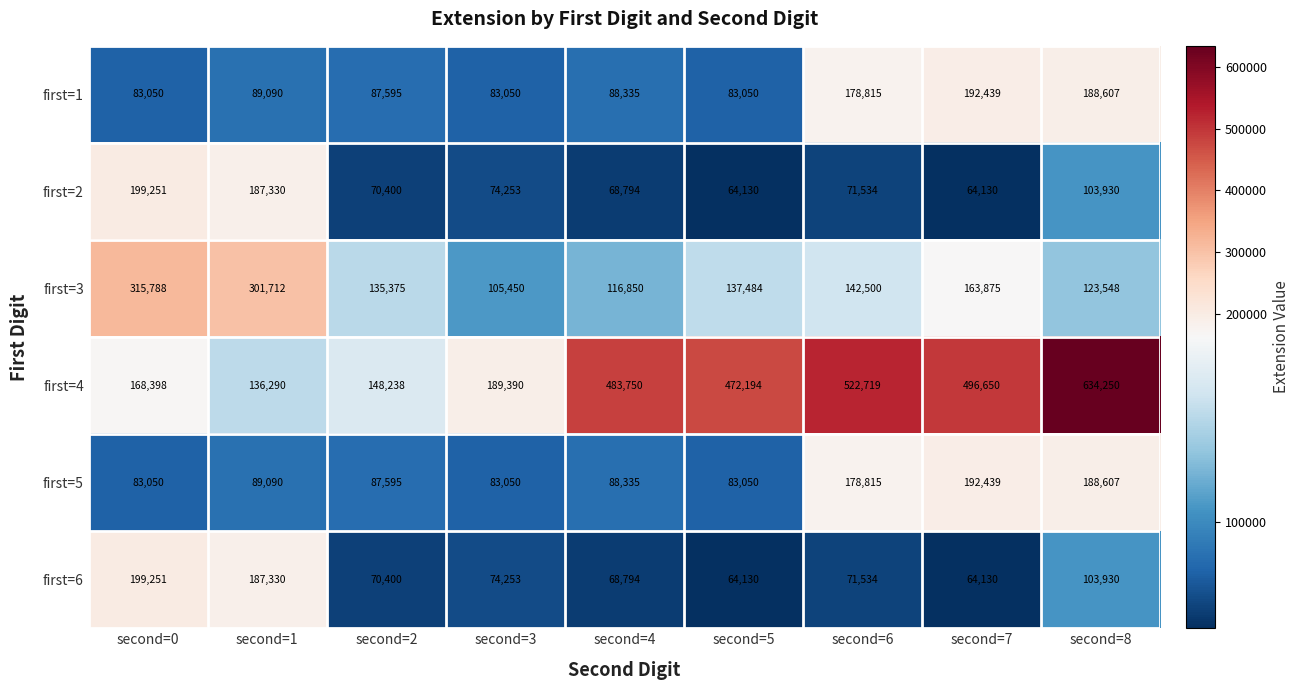

What is the sum of the first=1 values at second=1 and second=6?

267905